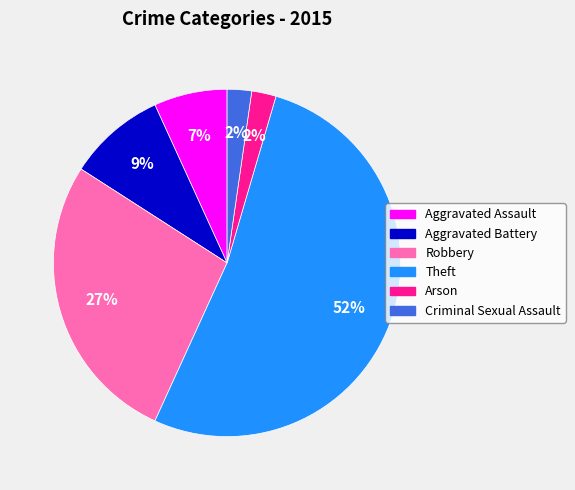

Does Theft account for over 50% of the chart?

Yes